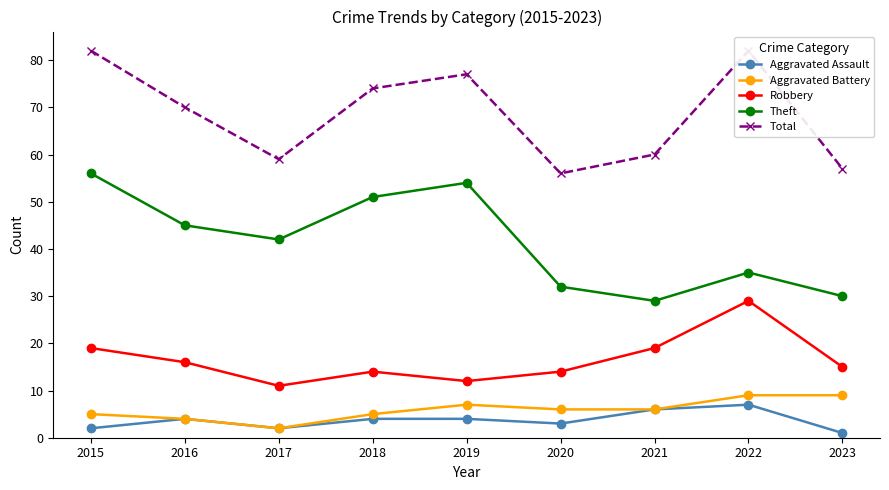

What is the total value across all series at 2017?

116